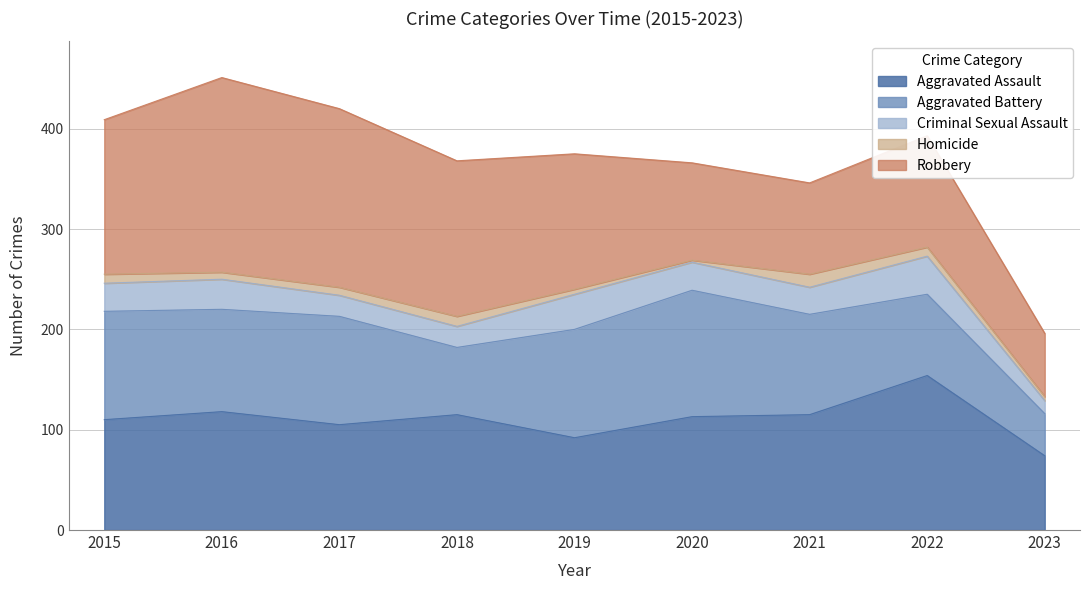

True or false: Homicide and Aggravated Battery cross at least once.

False